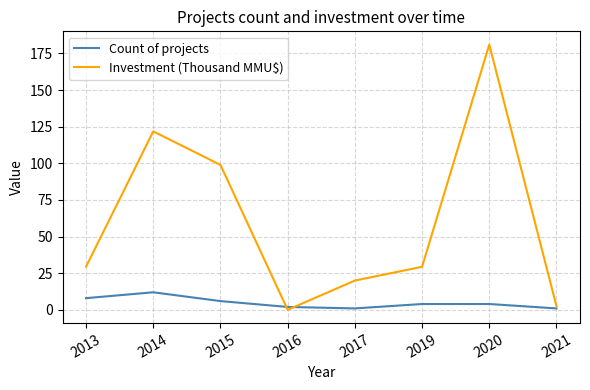

Which series has the widest spread of values?

Investment (Thousand MMU$)